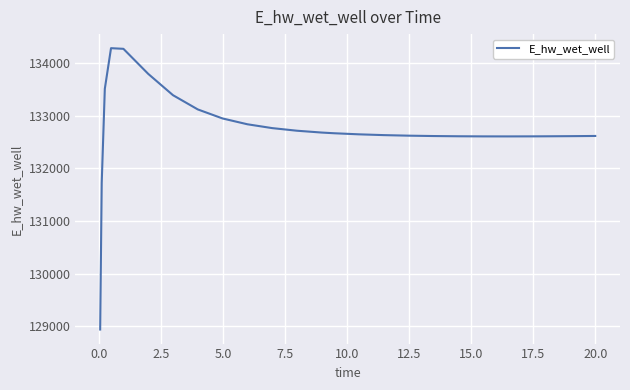

What is the smallest value displayed?

128942.0